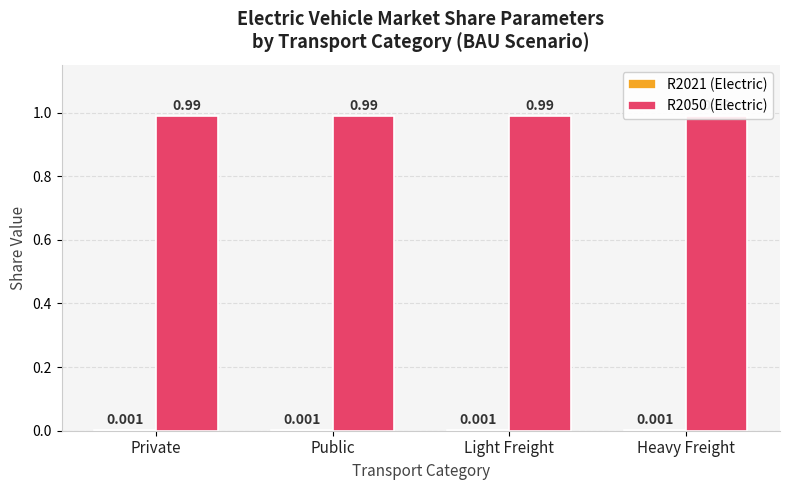

What is the spread (max minus min) of values at Public?

1.0